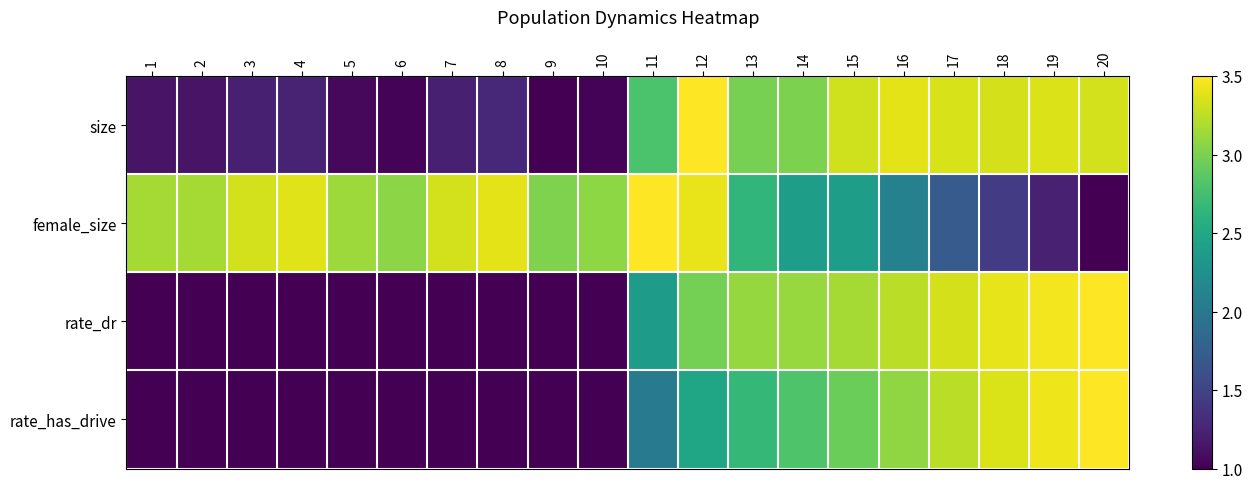

Reading left to right, transcribe all the data shown in this chart.

size: 1=1.1	2=1.1	3=1.2	4=1.2	5=1.1	6=1.0	7=1.2	8=1.3	9=1.0	10=1.0	11=2.8	12=3.5	13=3.0	14=3.0	15=3.3	16=3.4	17=3.4	18=3.3	19=3.4	20=3.3
female_size: 1=3.2	2=3.2	3=3.3	4=3.4	5=3.1	6=3.1	7=3.3	8=3.4	9=3.0	10=3.1	11=3.5	12=3.4	13=2.6	14=2.4	15=2.4	16=2.1	17=1.7	18=1.4	19=1.2	20=1.0
rate_dr: 1=1.0	2=1.0	3=1.0	4=1.0	5=1.0	6=1.0	7=1.0	8=1.0	9=1.0	10=1.0	11=2.4	12=3.0	13=3.1	14=3.1	15=3.2	16=3.2	17=3.3	18=3.4	19=3.5	20=3.5
rate_has_drive: 1=1.0	2=1.0	3=1.0	4=1.0	5=1.0	6=1.0	7=1.0	8=1.0	9=1.0	10=1.0	11=2.0	12=2.5	13=2.7	14=2.8	15=2.9	16=3.1	17=3.2	18=3.4	19=3.4	20=3.5